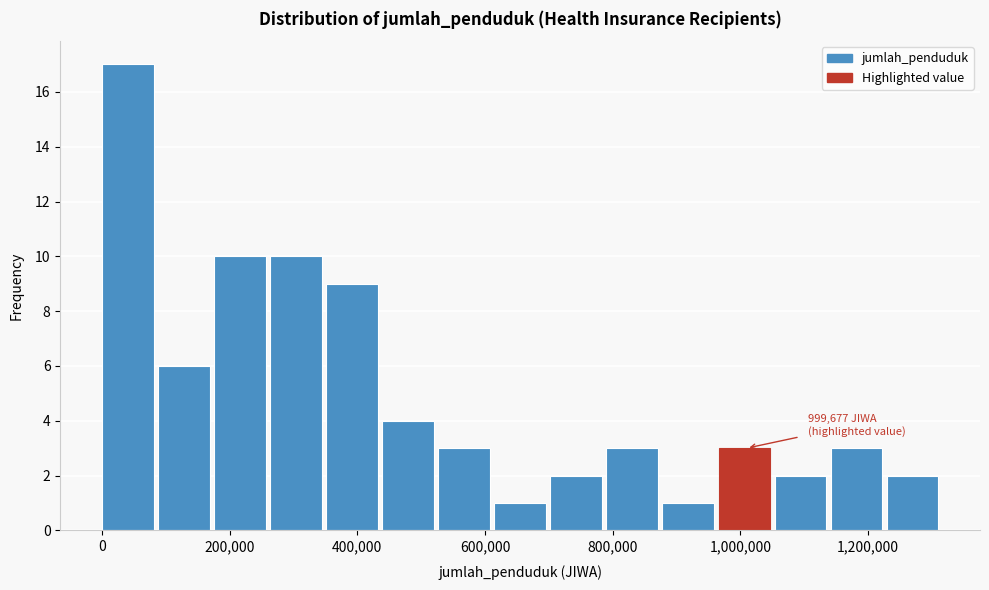

Over which range of the x-axis is the bar tallest?

0 to 80000